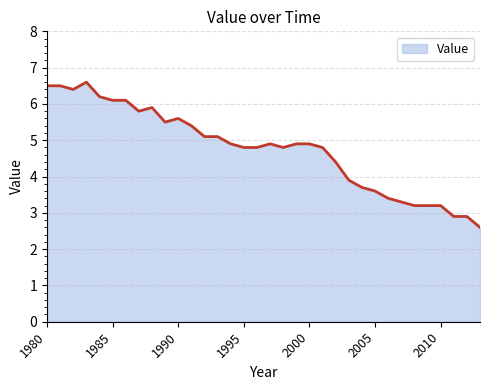

What is the average value?

4.8